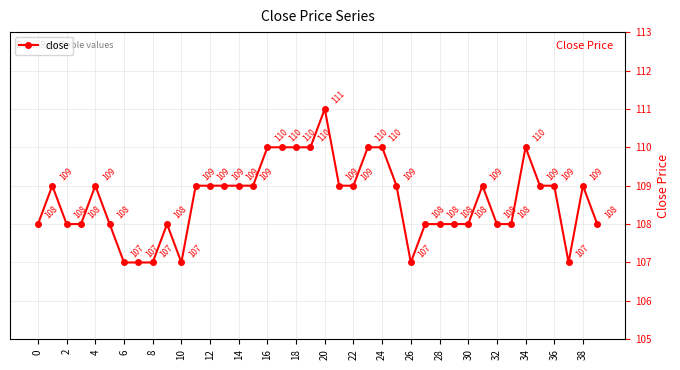

What is the smallest value displayed?

107